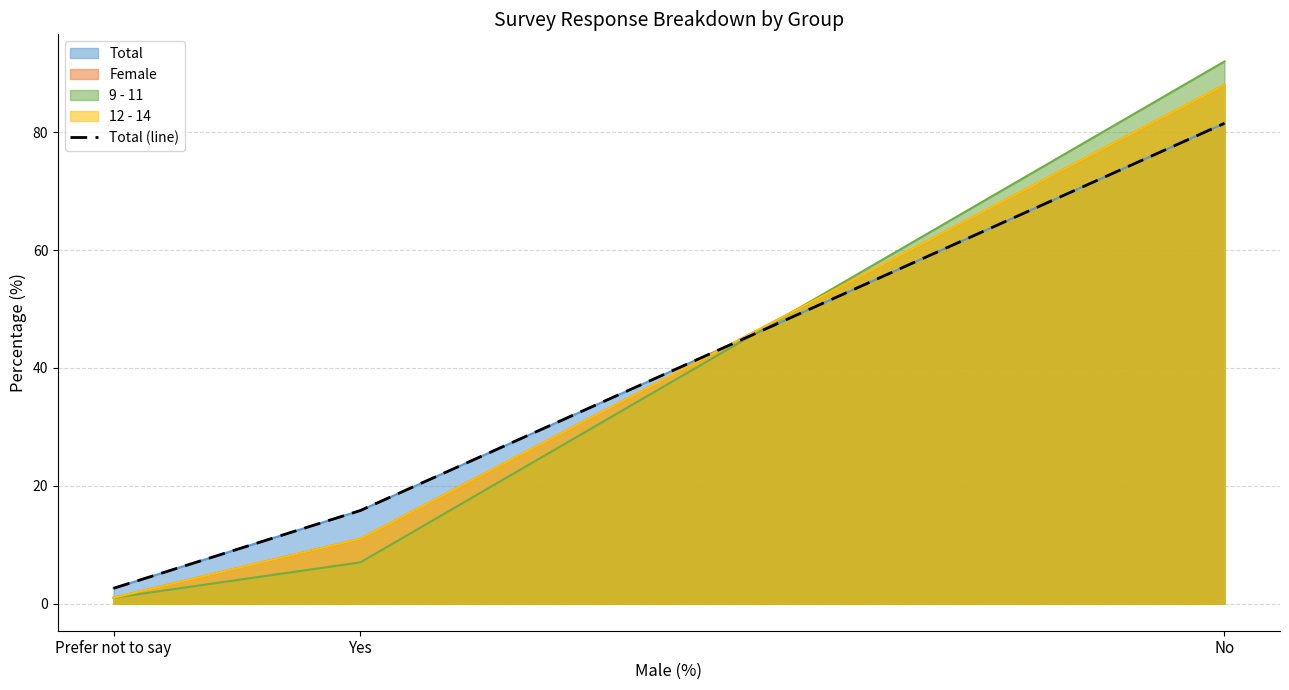

Where is the data nearest to the value 42?

Yes